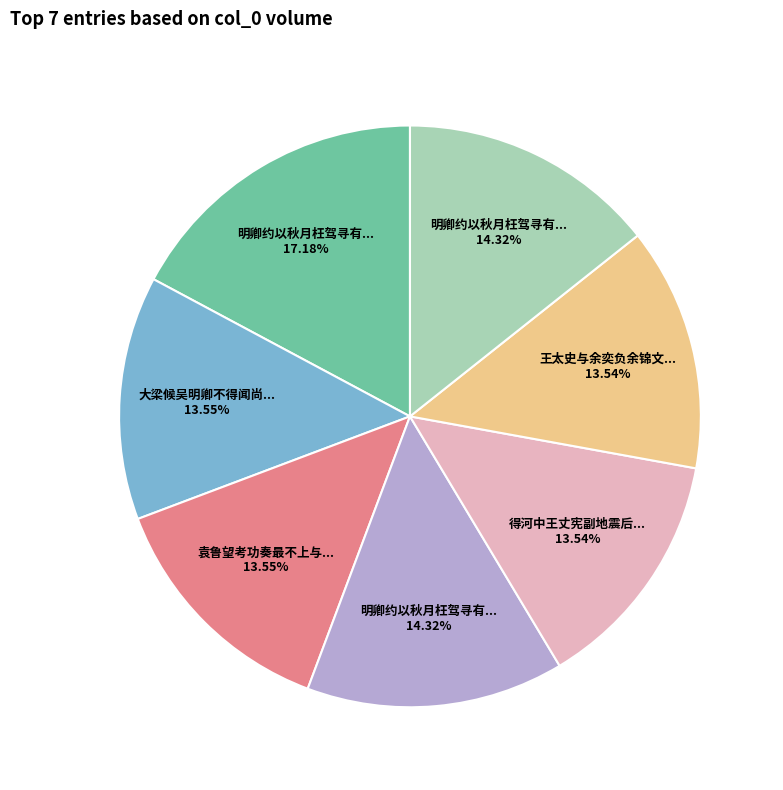

Is there any slice that represents more than half of the pie?

No